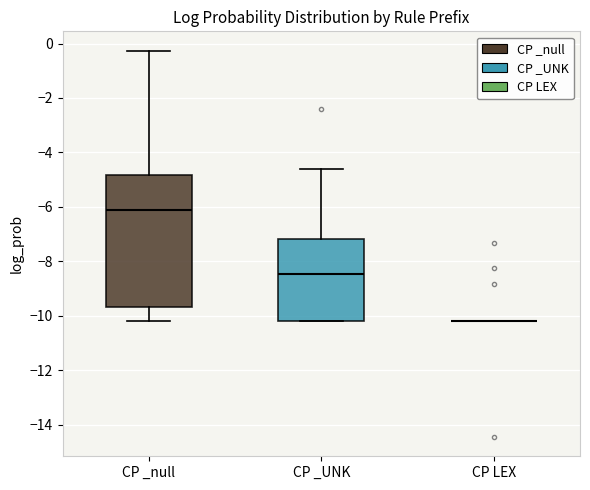

Reading left to right, transcribe this box plot: for each box, give where its median line is, the range the box spans, and where its two whiskers end, as read against the y-axis. The values are not printed on the chart, so give them approximately, as read against the axis.

CP _null: median -6.2, box -9.6 to -4.8, whiskers -10.2 to -0.2
CP _UNK: median -8.4, box -10.2 to -7.2, whiskers -10.2 to -4.6
CP LEX: box collapsed to a line at -10.2, whiskers -10.2 to -10.2